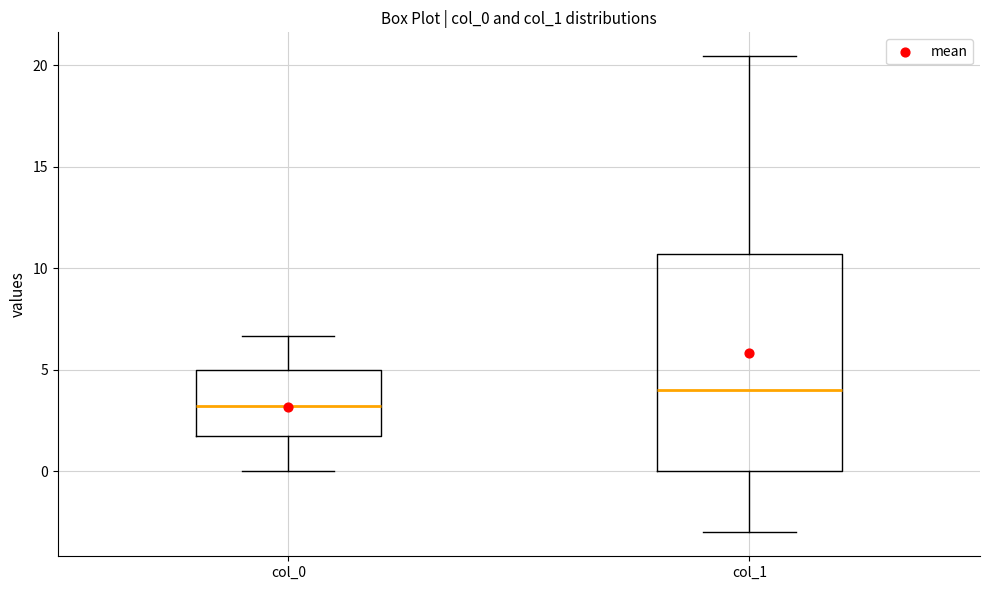

Which box's median line is the lowest?

col_0